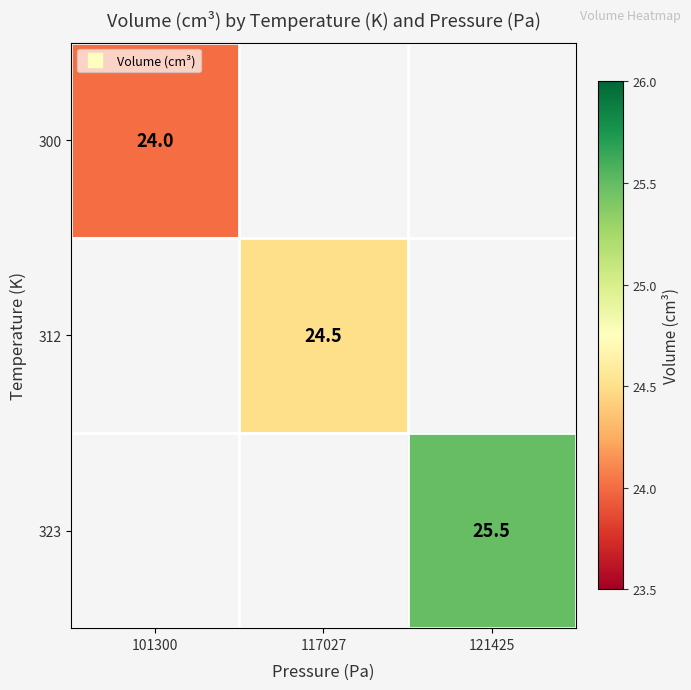

Is it true that 312 equals 24.5 at 117027?

True